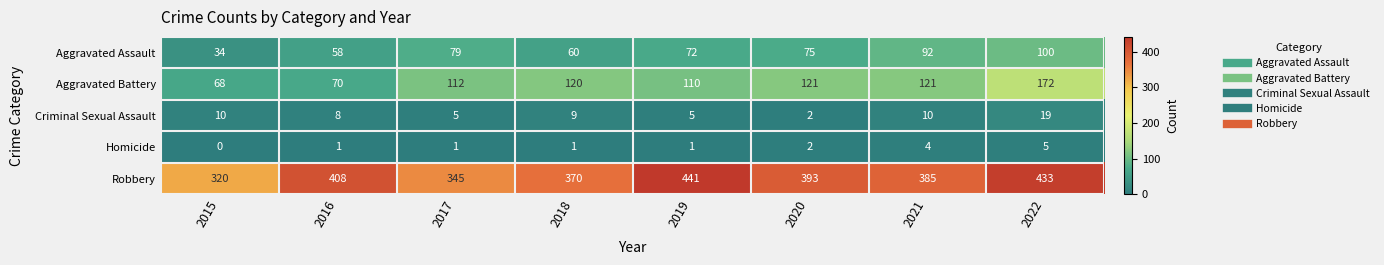

What is the difference between the maximum and second lowest values in the Aggravated Battery series?

102